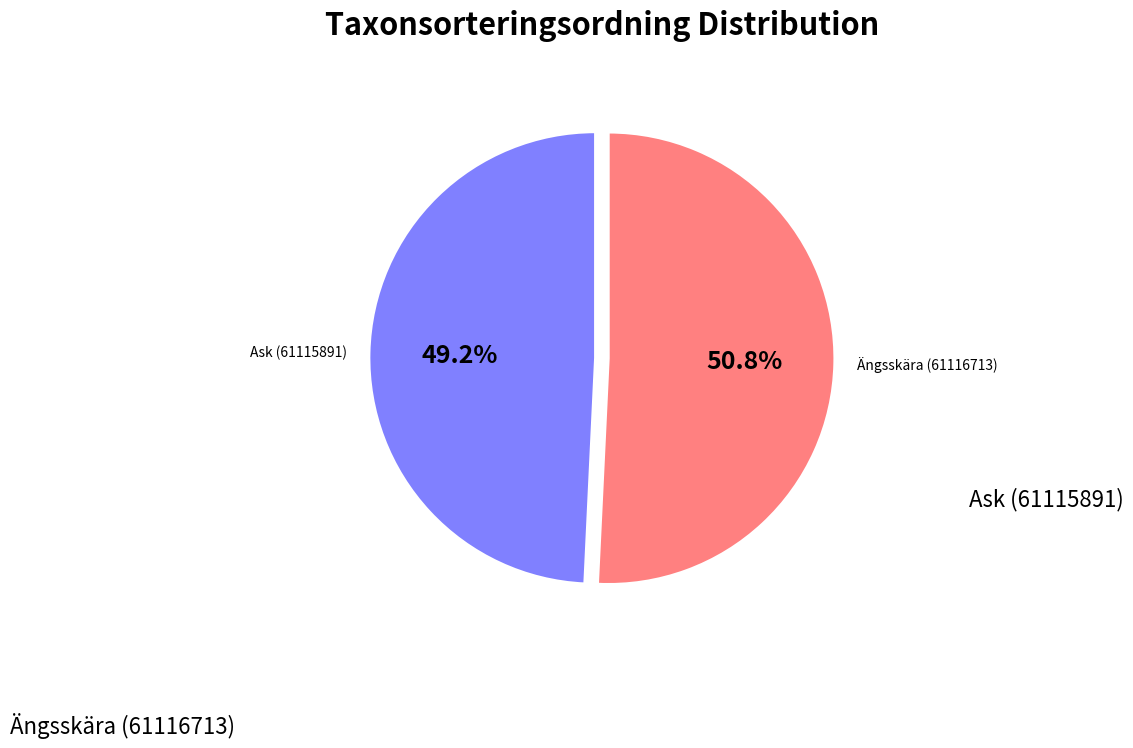

Count the number of slices in the pie.

2